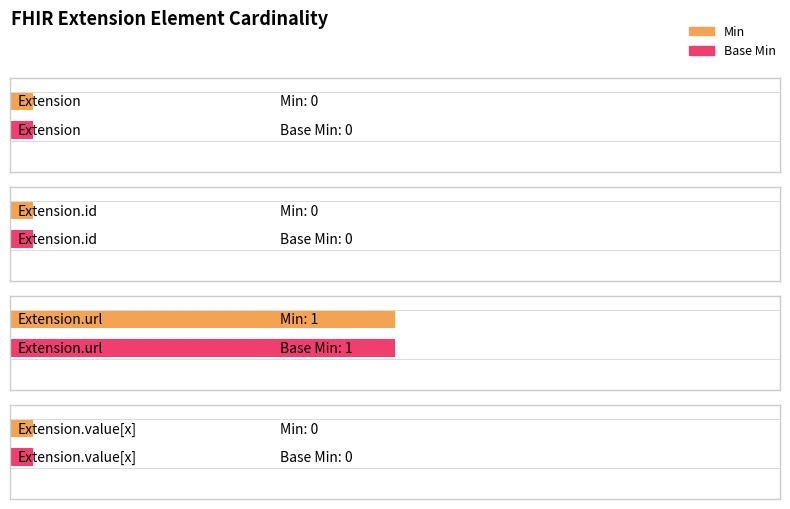

What are all the series names shown in the legend?

Min, Base Min